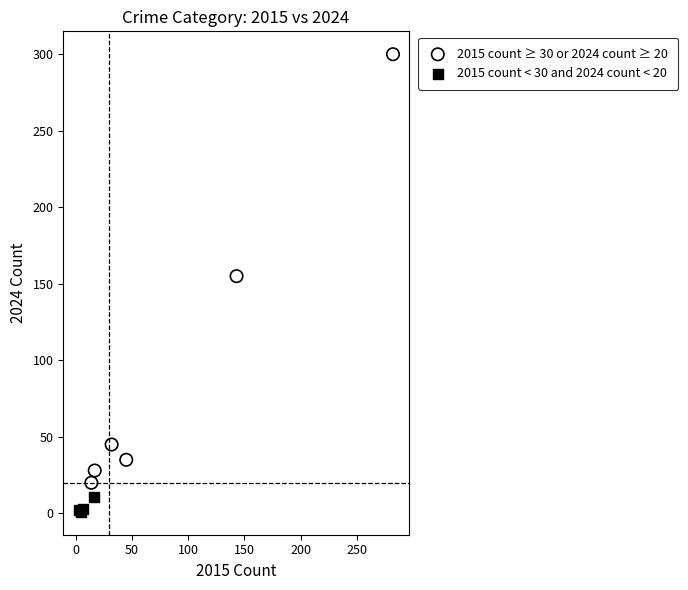

Which series contains the highest Y value?

2015 count ≥ 30 or 2024 count ≥ 20